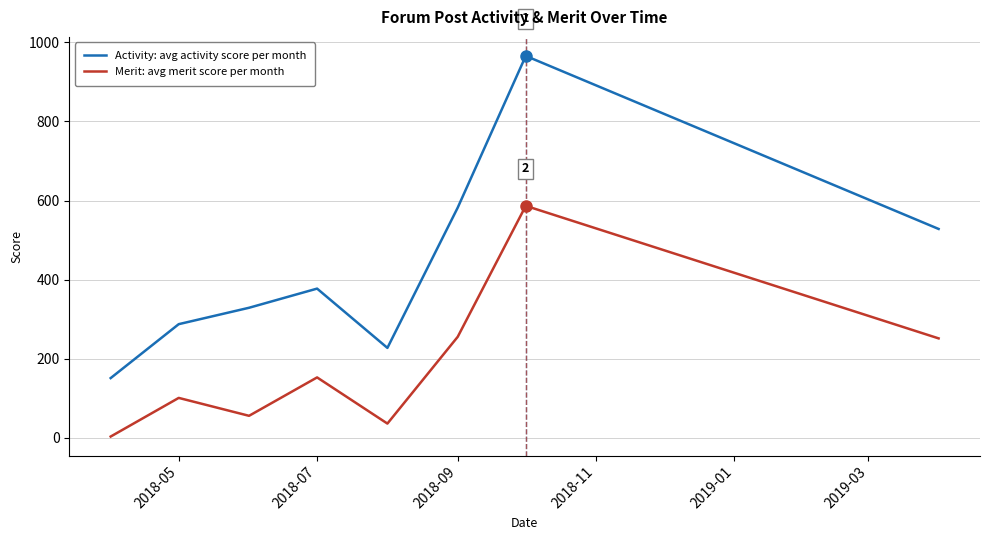

What is the difference between the maximum and minimum values in the Activity: avg activity score per month series?

815.5